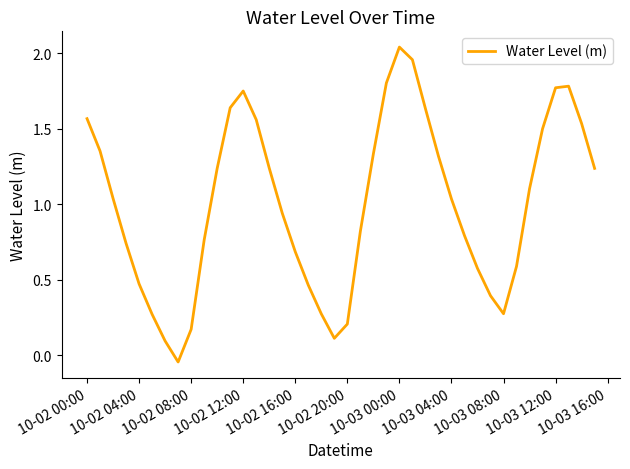

What is the difference between the maximum and minimum values?

2.1